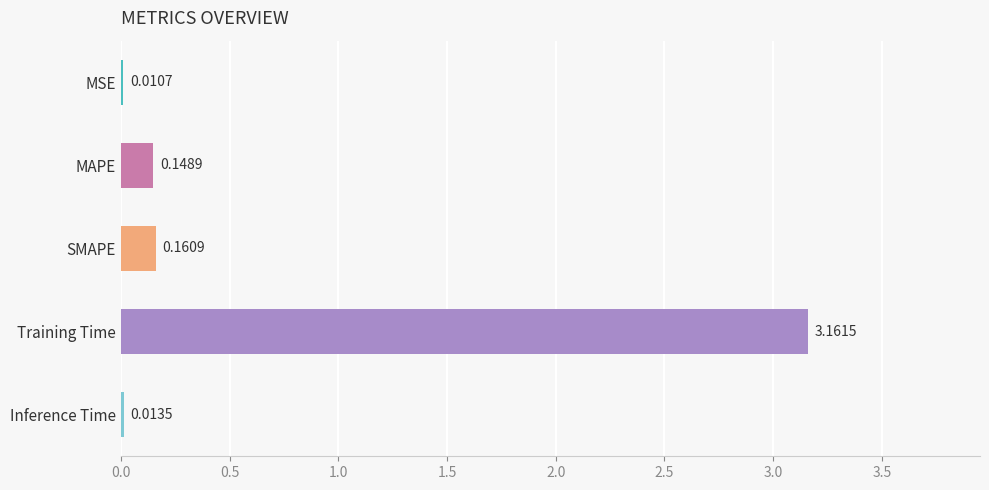

Which has a higher value, SMAPE or MAPE?

SMAPE